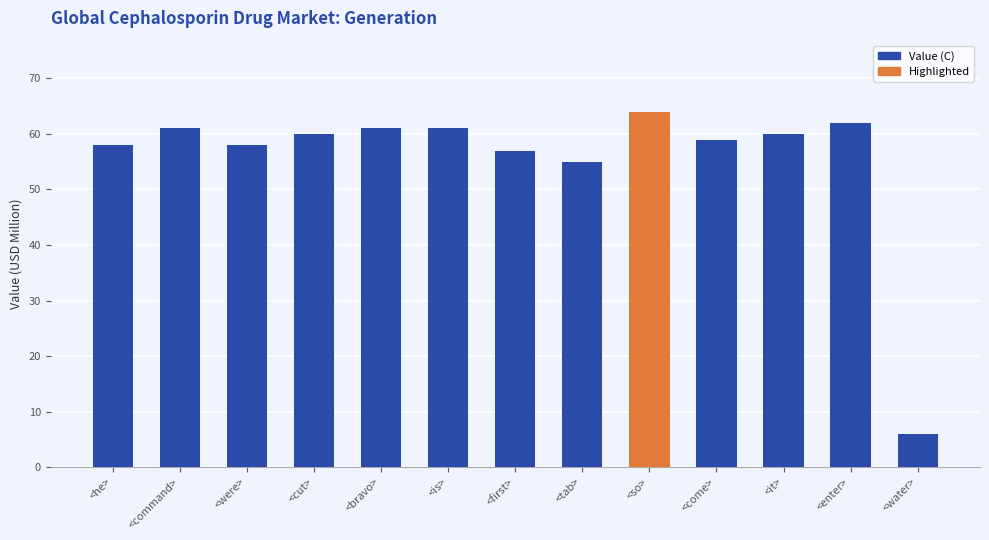

What position from the right is <bravo>?

9